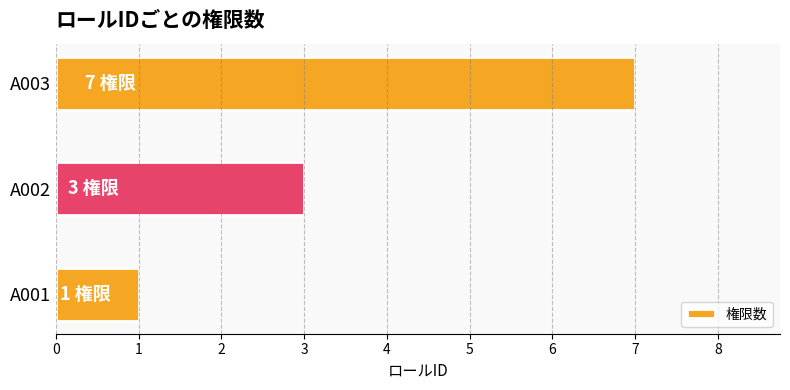

What is the change in value from A001 to A003?

+6